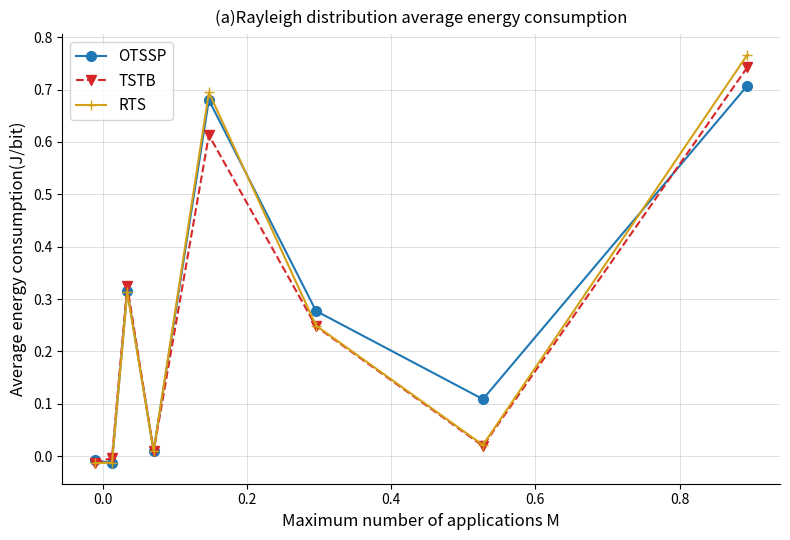

What are all the series names shown in the legend?

OTSSP, TSTB, RTS